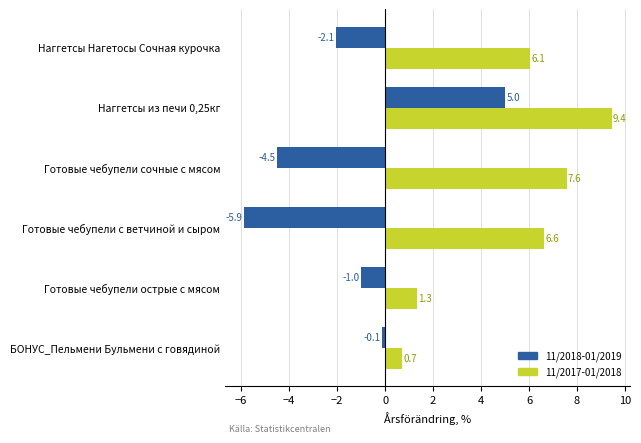

What is the greatest value displayed?

9.4